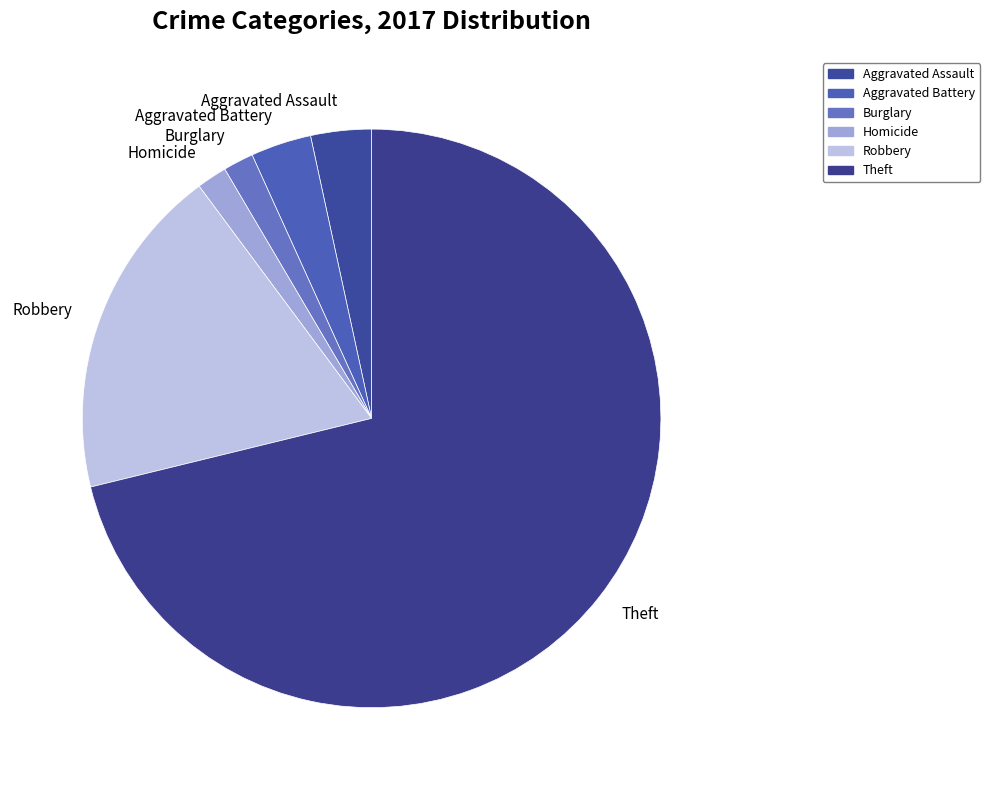

How many segments does this pie chart have?

6